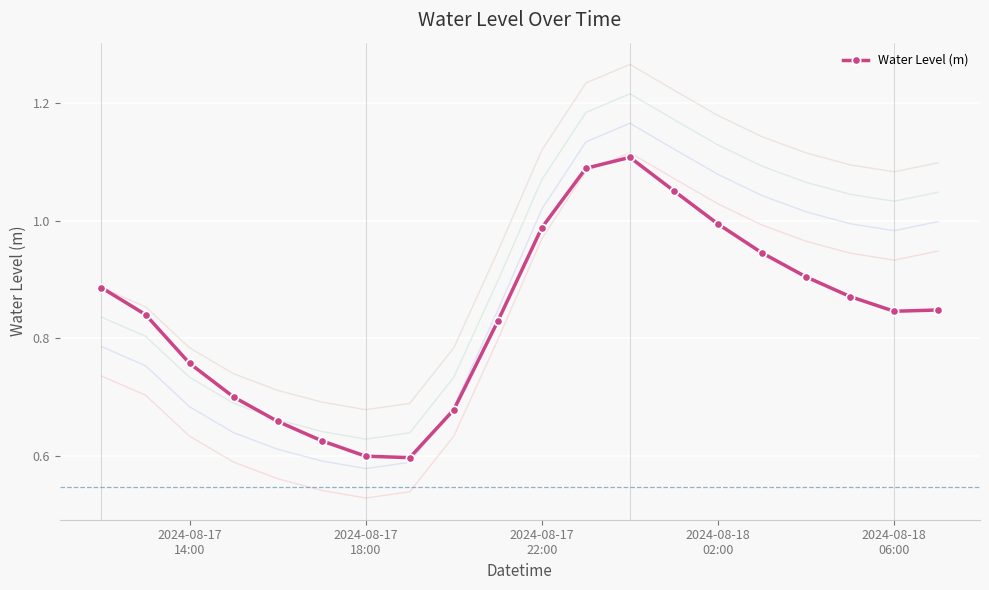

How many points are higher than both their immediate neighbors (excluding endpoints)?

1